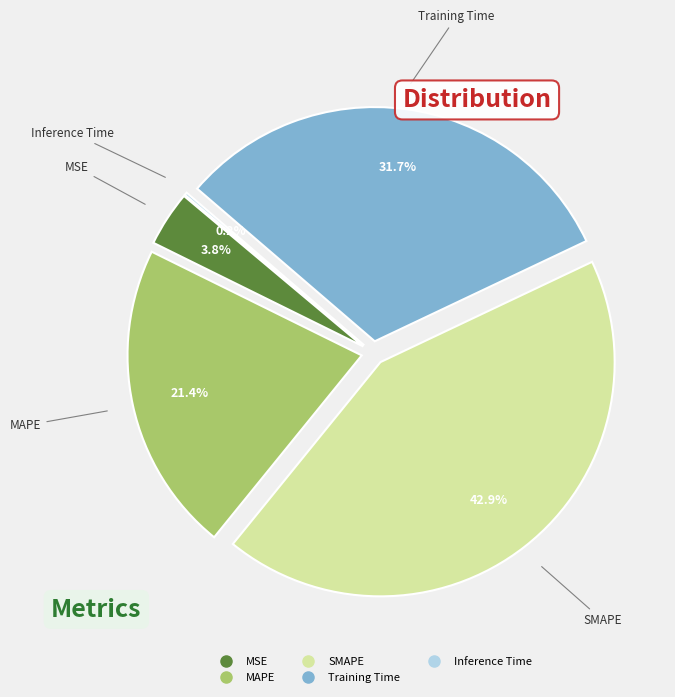

To the nearest percent, what portion does Training Time represent?

32%